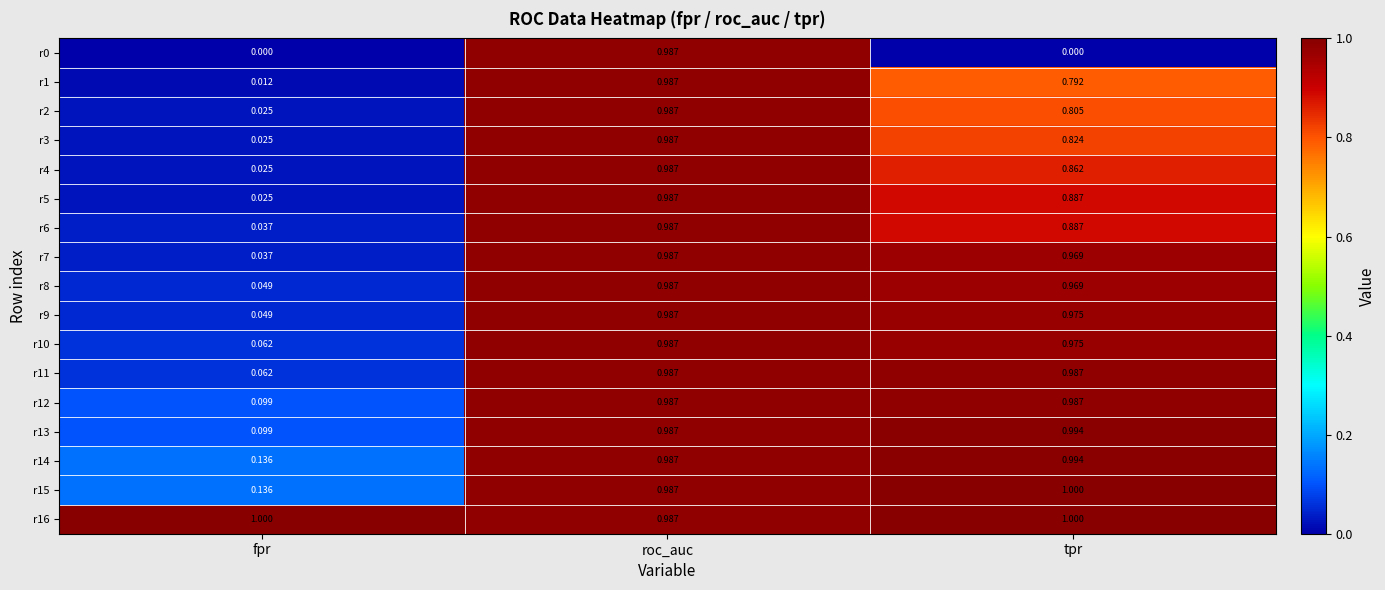

Rank the categories by r6 value from highest to lowest.

roc_auc, tpr, fpr